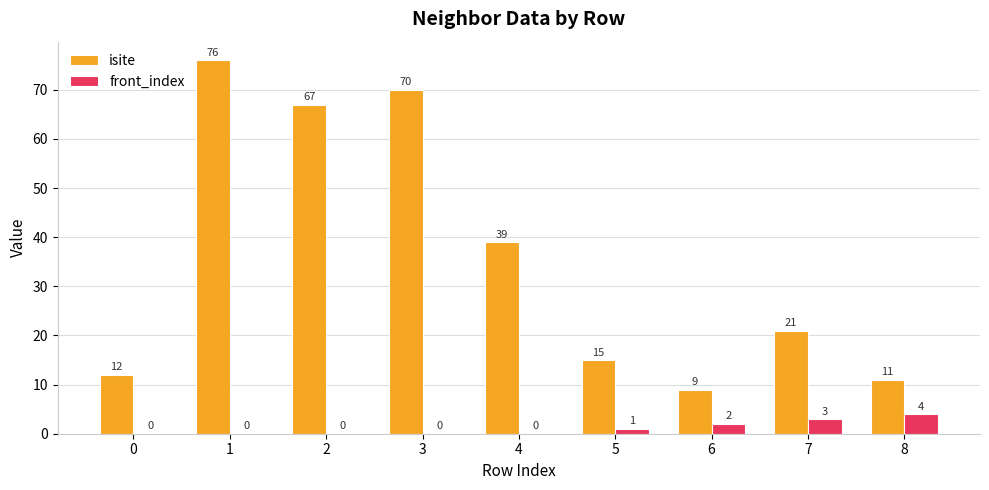

Reading left to right, transcribe all the data shown in this chart.

isite: 0=12	1=76	2=67	3=70	4=39	5=15	6=9	7=21	8=11
front_index: 0=0	1=0	2=0	3=0	4=0	5=1	6=2	7=3	8=4